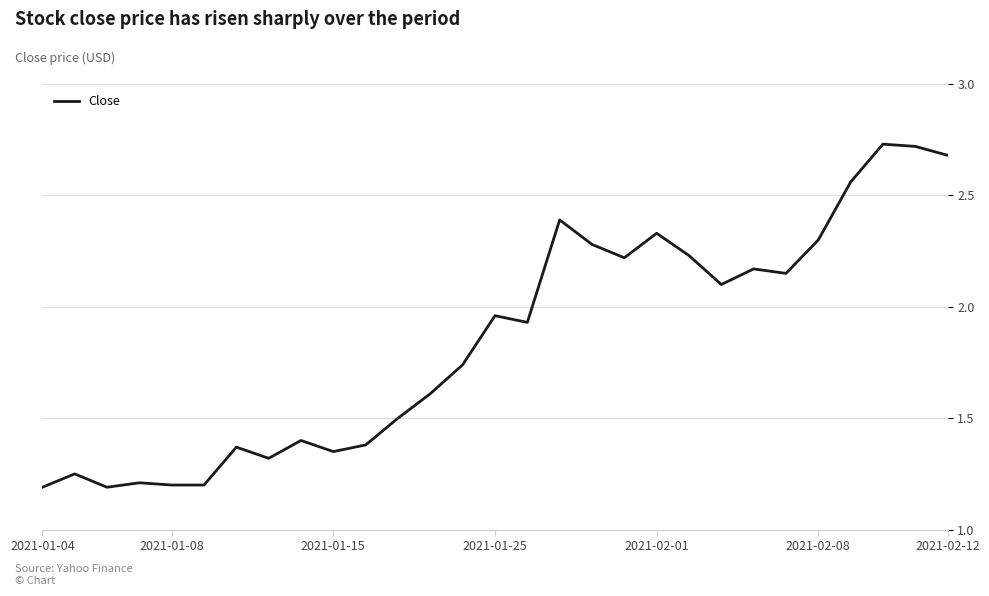

What is the difference between the maximum and minimum values?

1.5